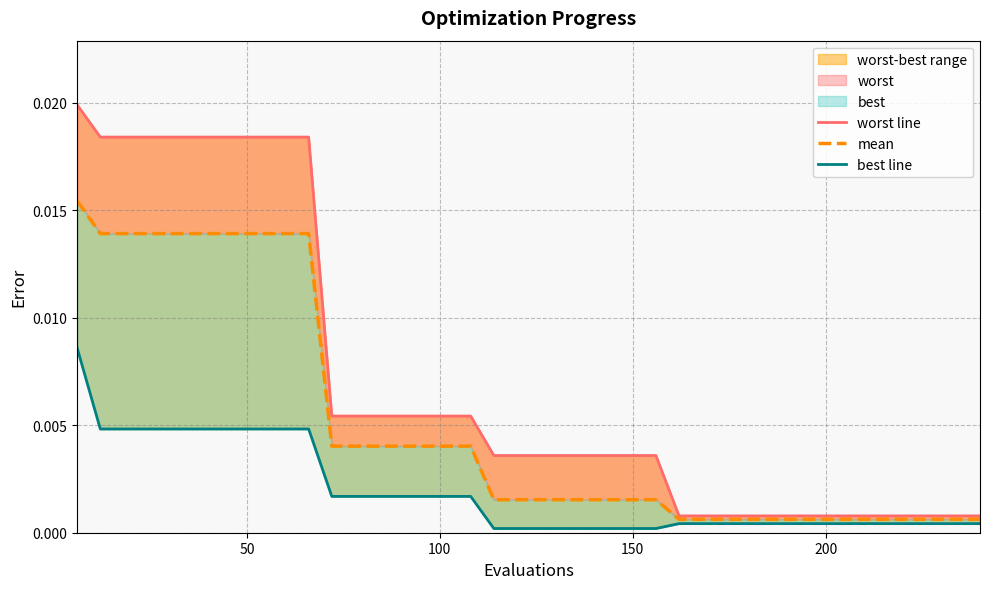

What is the sum of all worst line values?

0.3